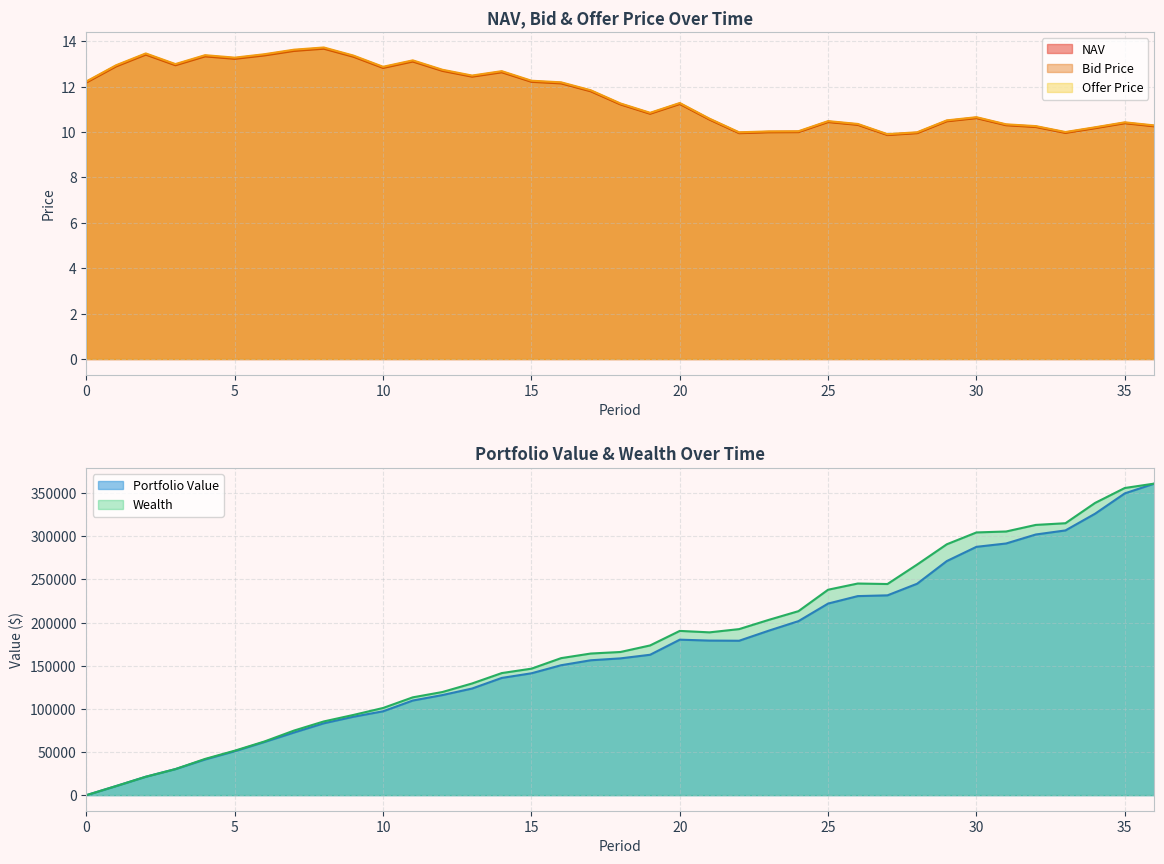

Rank the series by their average value, from highest to lowest.

Offer Price, NAV, Bid Price